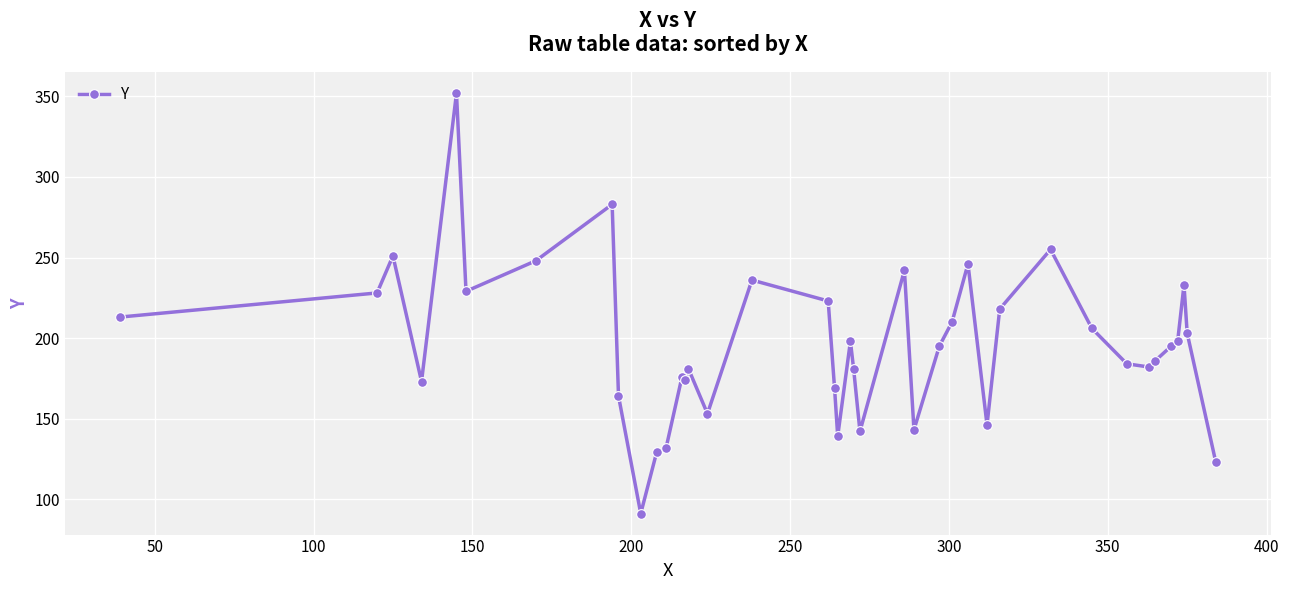

What is the value of the 4th point from the left?

173